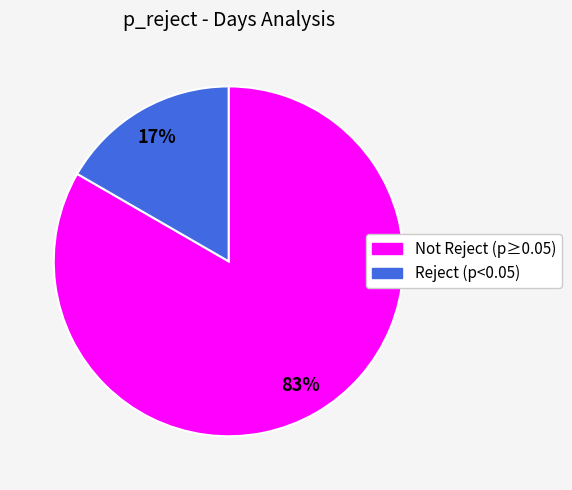

Is there a majority slice in this chart?

Yes